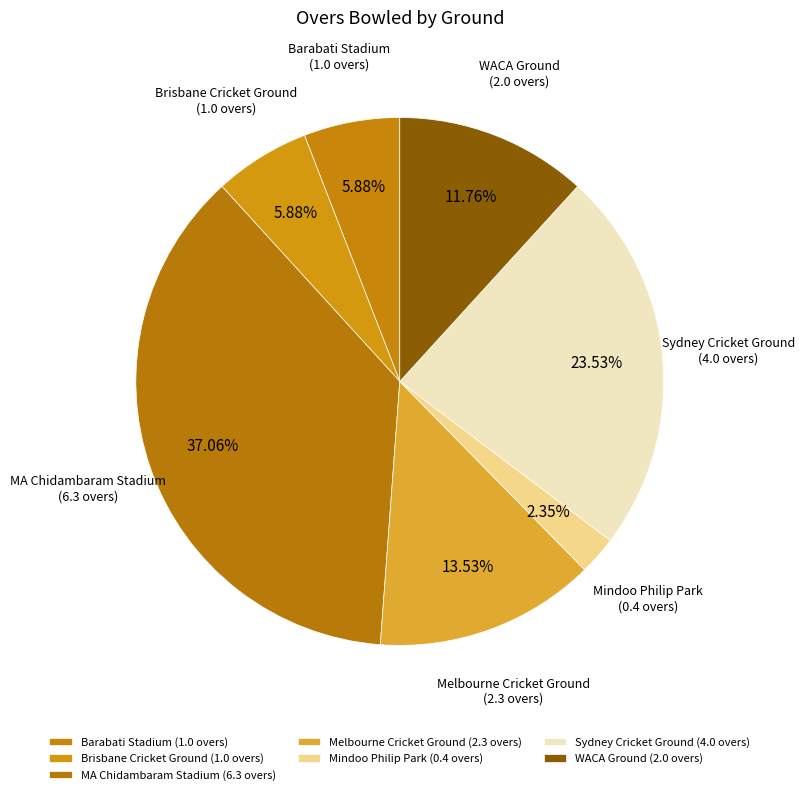

How many slices are in this pie chart?

7